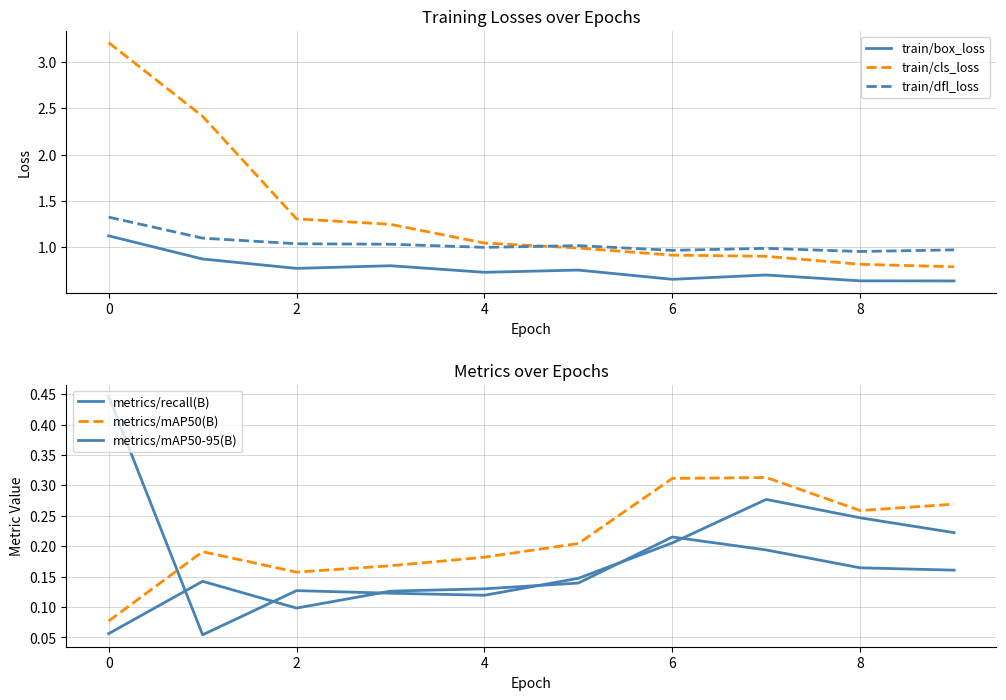

True or false: train/dfl_loss and metrics/recall(B) cross at least once.

False